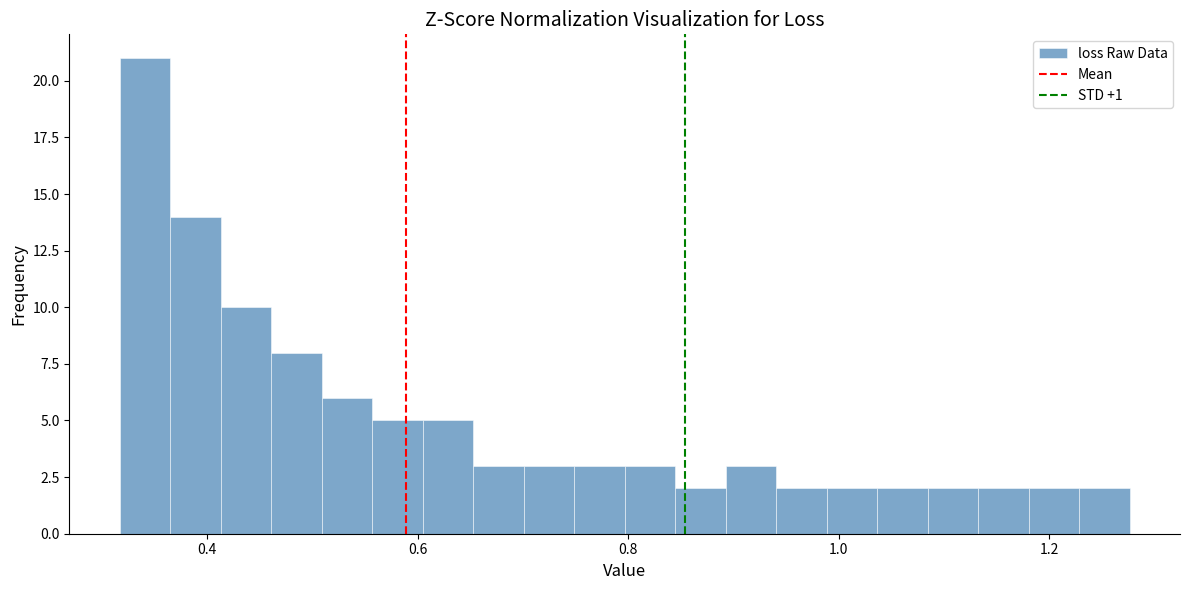

Read against the x-axis, roughly where is the centre of the tallest bar?

0.34